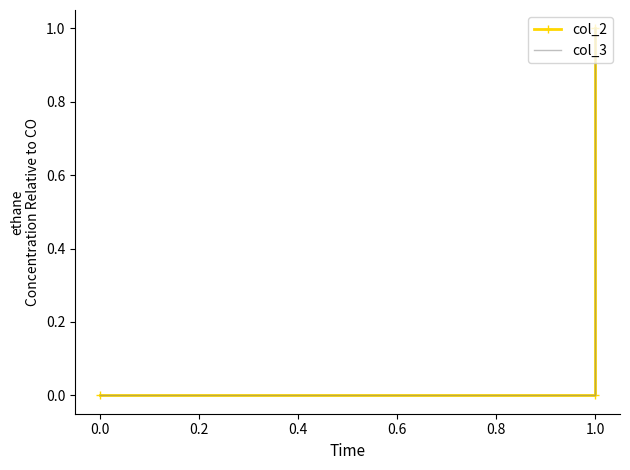

At 1.0, list the series in order from smallest to largest.

col_2, col_3